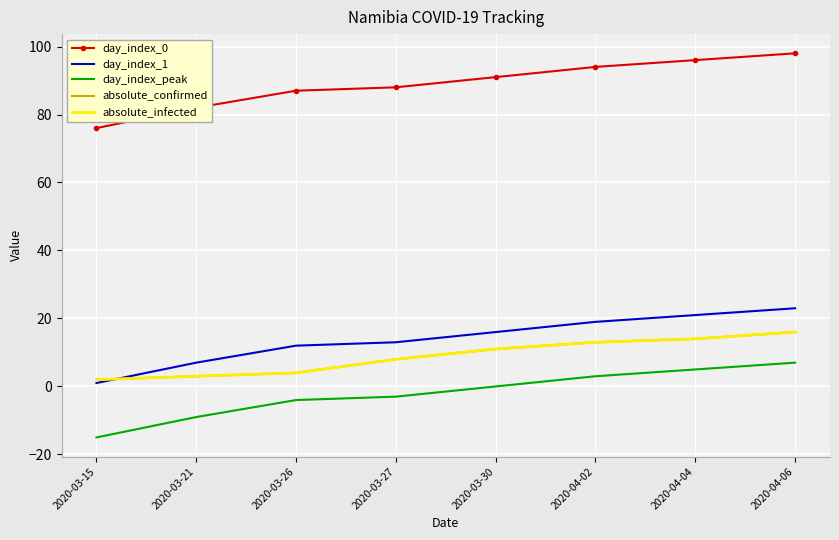

What is the minimum value for day_index_peak?

-15